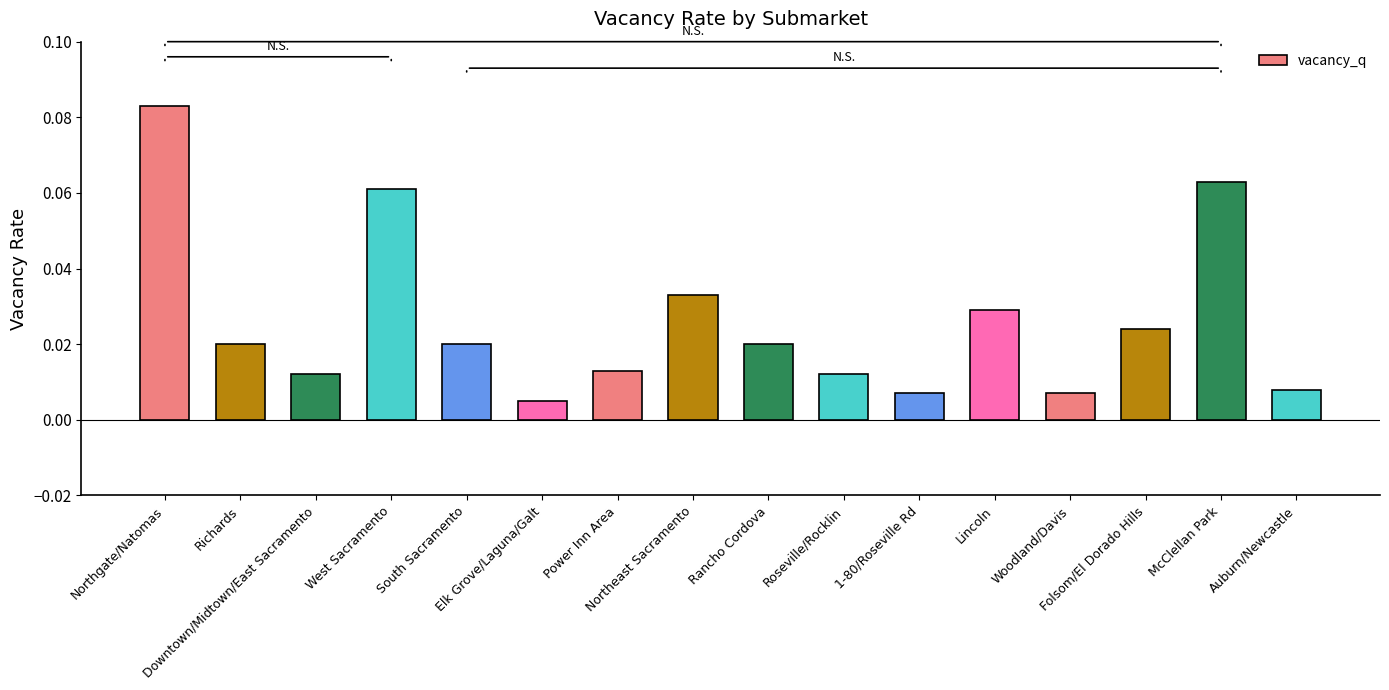

List the labels in order of value, smallest first.

Elk Grove/Laguna/Galt, 1-80/Roseville Rd, Woodland/Davis, Auburn/Newcastle, Downtown/Midtown/East Sacramento, Roseville/Rocklin, Power Inn Area, Richards, South Sacramento, Rancho Cordova, Folsom/El Dorado Hills, Lincoln, Northeast Sacramento, West Sacramento, McClellan Park, Northgate/Natomas